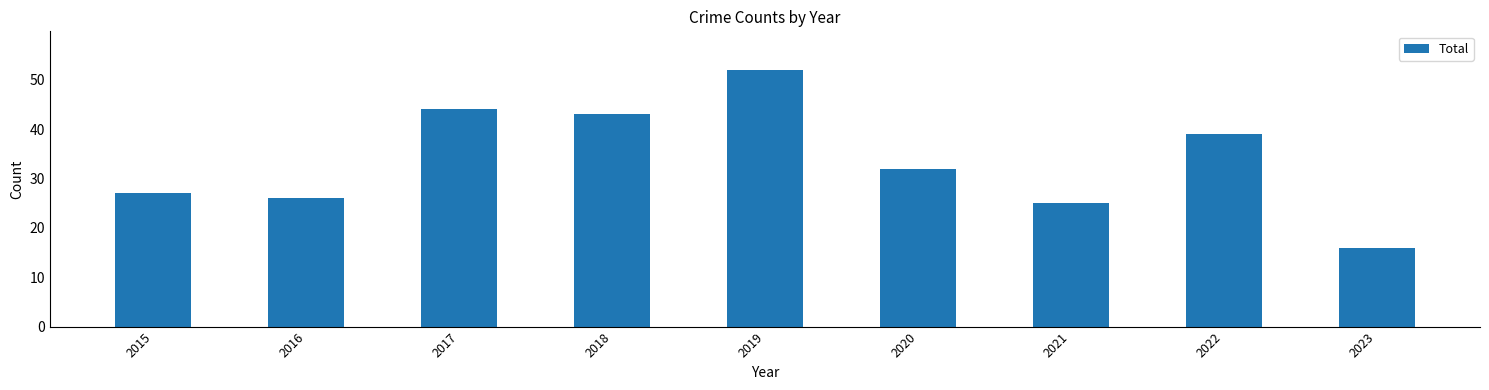

Count the number of categories in the chart.

9